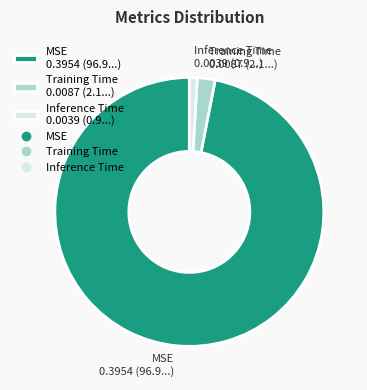

Which category has the biggest portion of the pie?

MSE